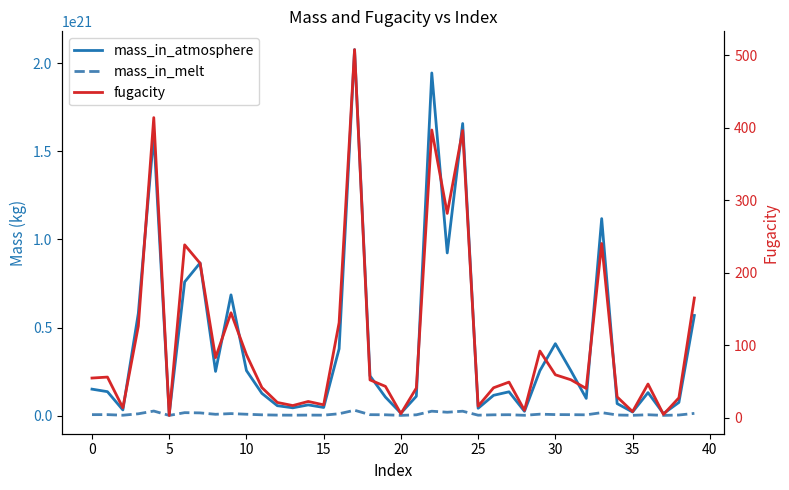

The value of mass_in_melt at 18 is 4859705027325424640.0. True or false?

True